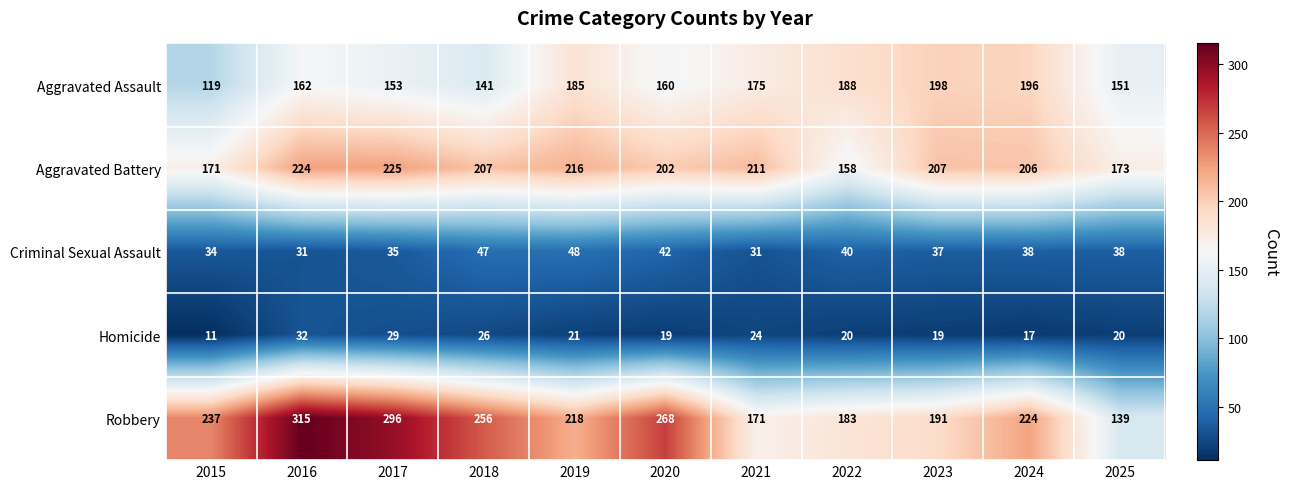

Is the value of Criminal Sexual Assault at 2024 greater than the value of Aggravated Battery at 2019?

No